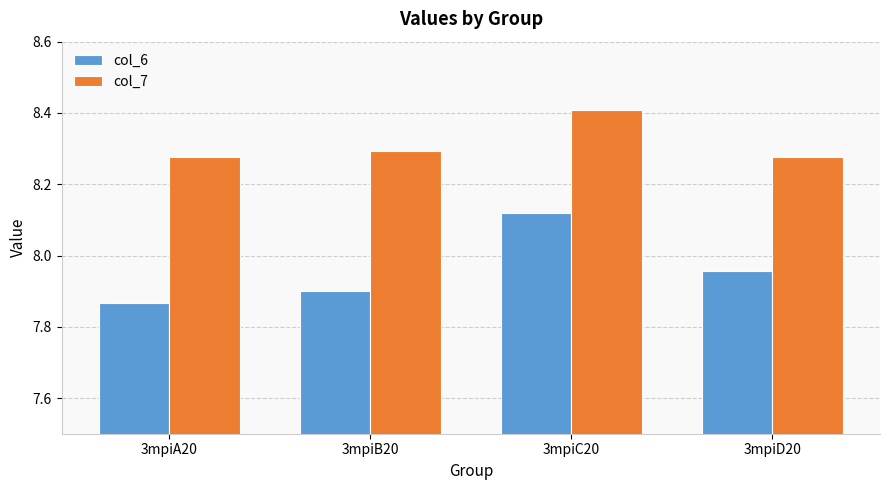

How many bars are there in each group?

2